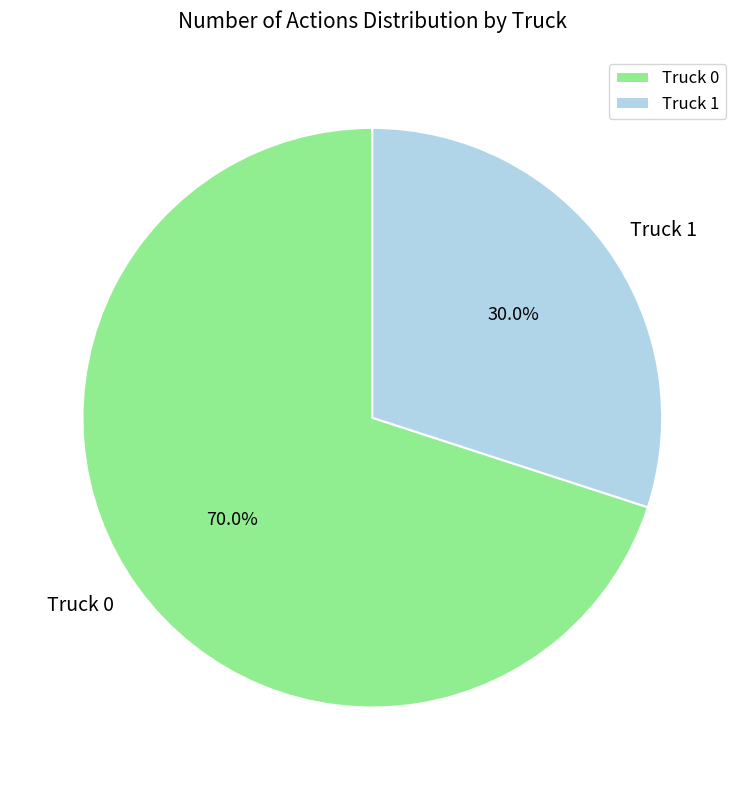

What is the smallest slice in the pie chart?

Truck 1